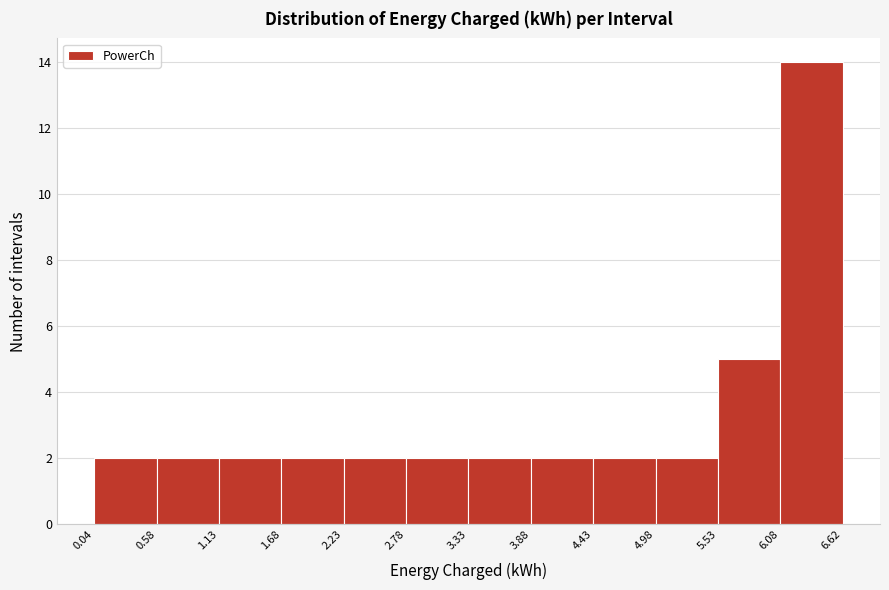

Reading left to right, transcribe this chart: for each bar, give the range it covers on the x-axis and its height. The values are not printed on the chart, so give them approximately, as read against the axis.

0.04 to 0.58: 2
0.58 to 1.13: 2
1.13 to 1.68: 2
1.68 to 2.23: 2
2.23 to 2.78: 2
2.78 to 3.33: 2
3.33 to 3.88: 2
3.88 to 4.43: 2
4.43 to 4.98: 2
4.98 to 5.53: 2
5.53 to 6.08: 5
6.08 to 6.62: 14